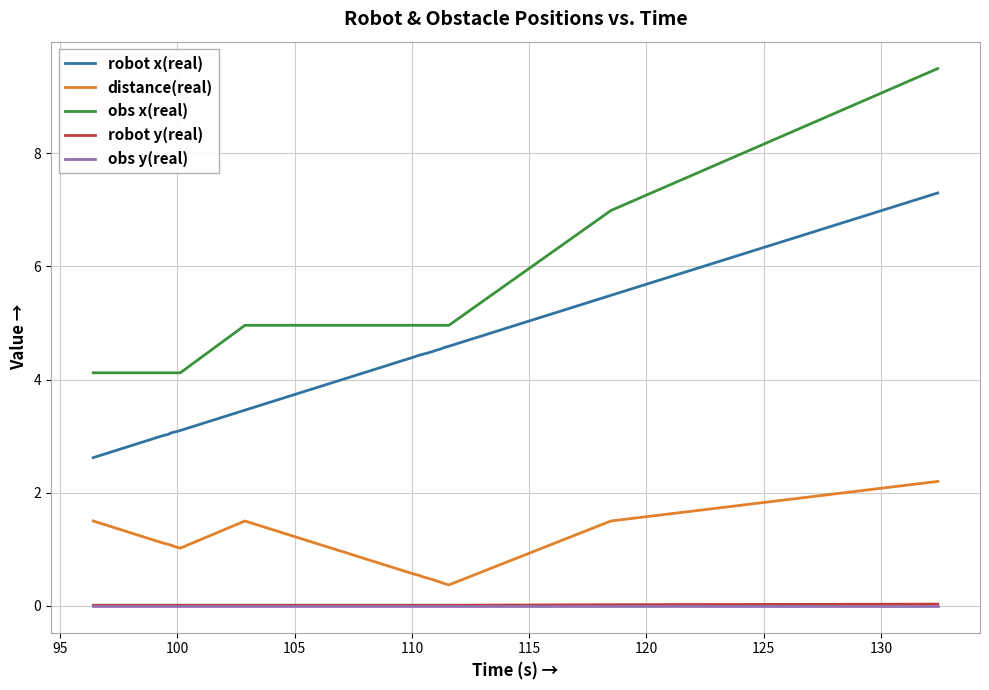

What is the difference between the maximum and minimum values in the robot x(real) series?

4.7